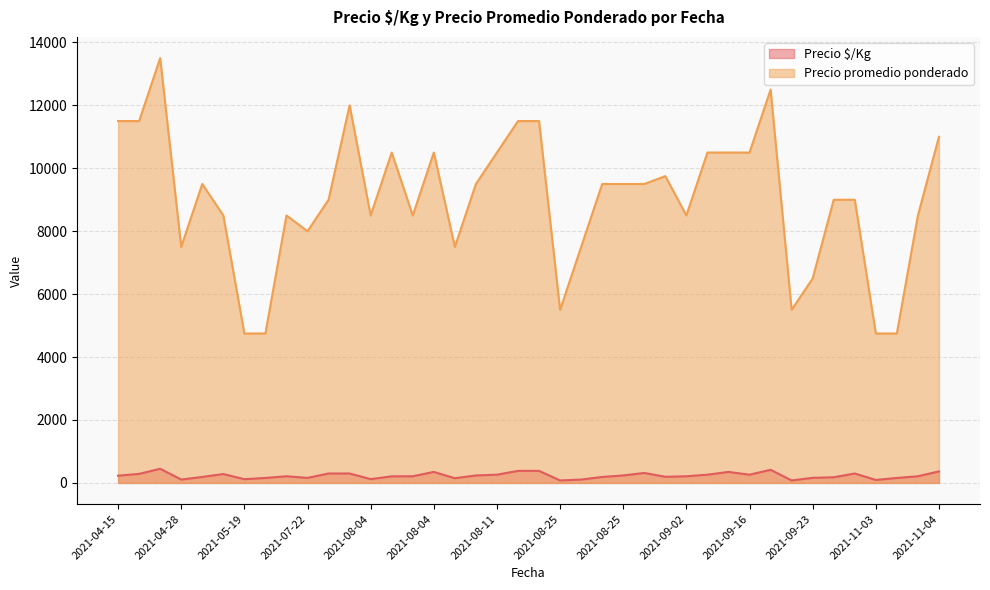

At 2021-04-28, list the series in order from largest to smallest.

Precio promedio ponderado, Precio $/Kg